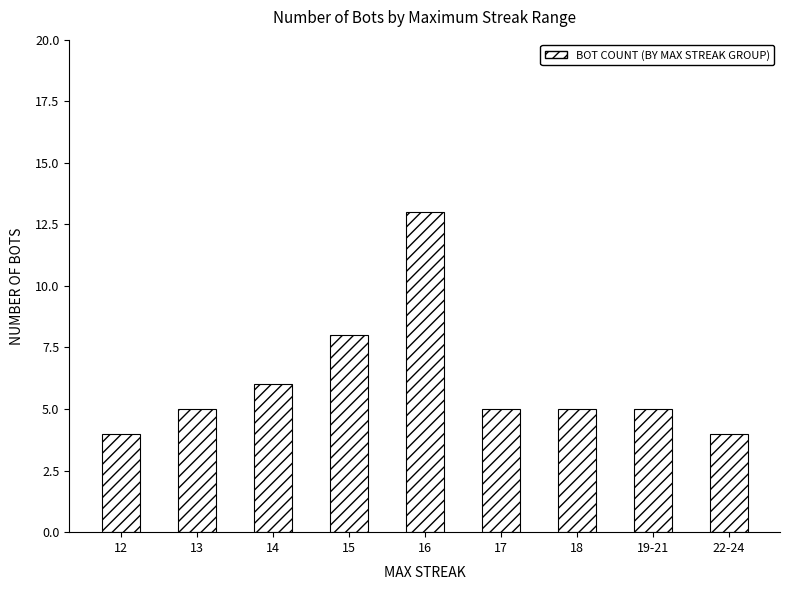

What is the sum of all values?

55